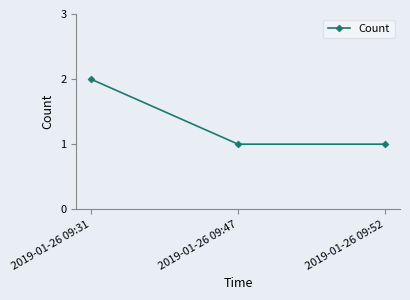

Reading right to left, extract all data points from this chart.

2019-01-26 09:52=1	2019-01-26 09:47=1	2019-01-26 09:31=2